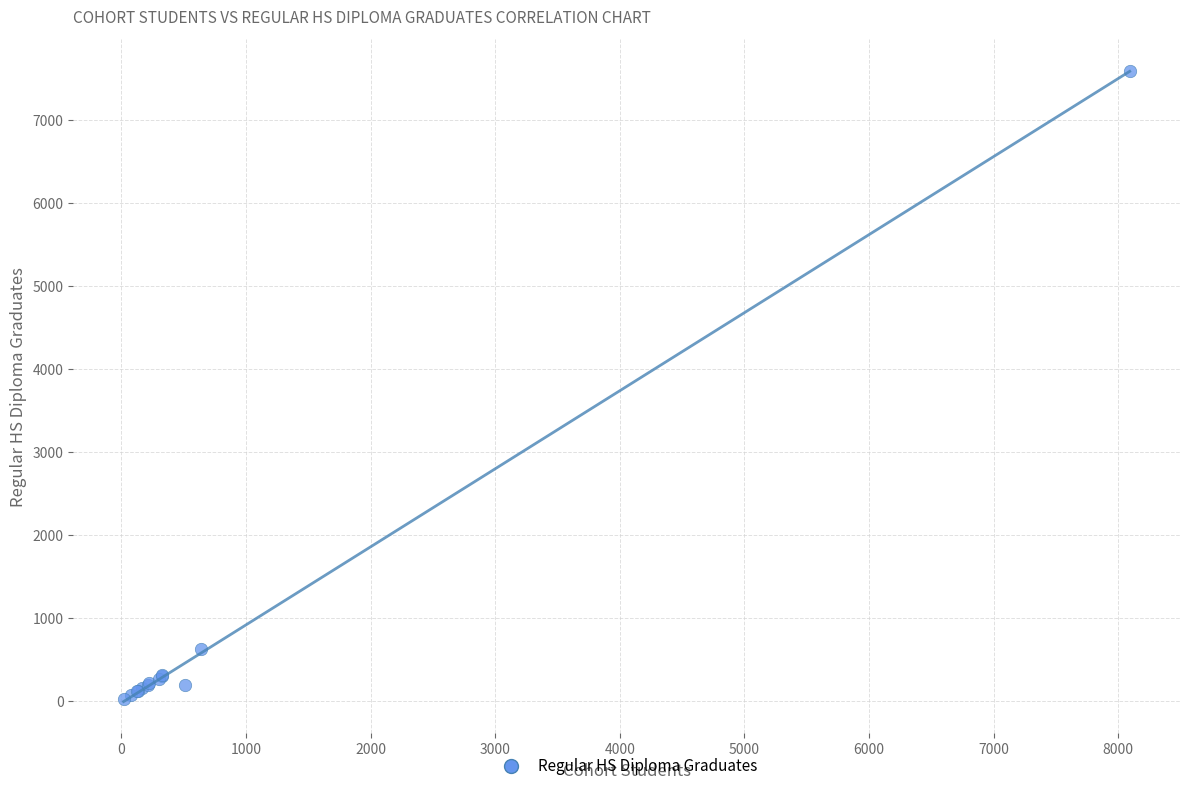

What Y value in the scatter plot is closest to 3804?

617